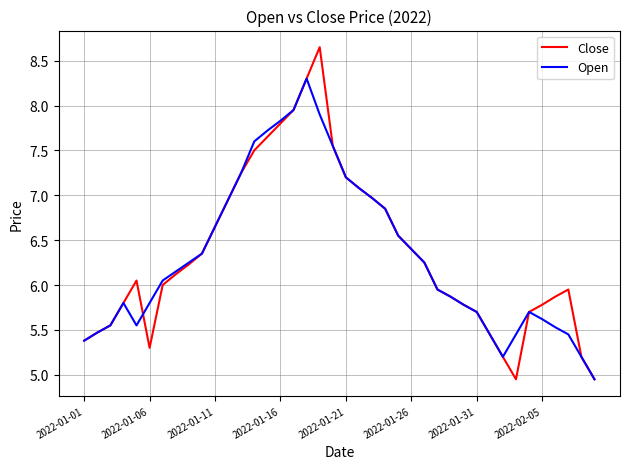

Rank the series by their maximum value, from highest to lowest.

Close, Open